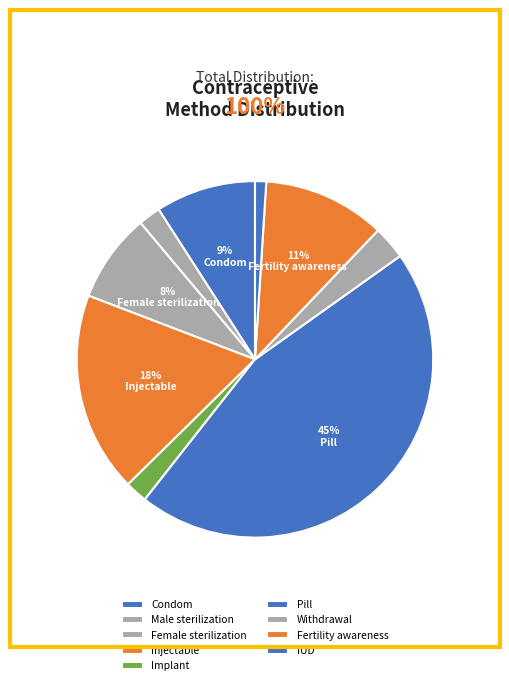

How many segments does this pie chart have?

9